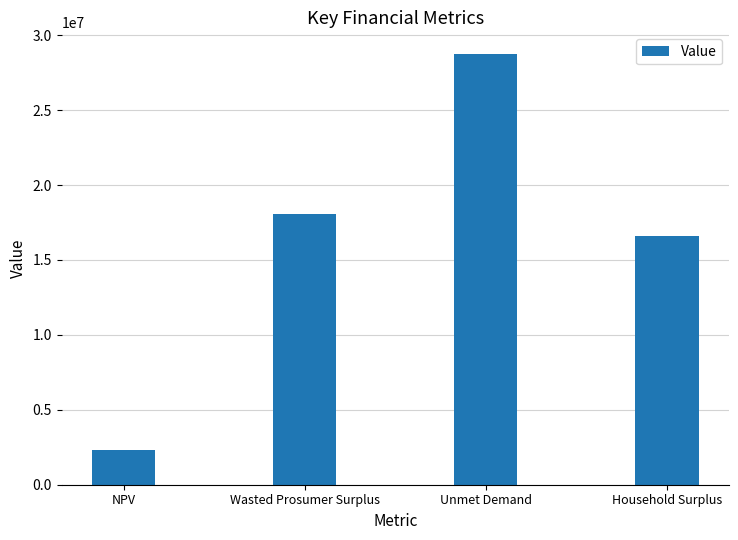

What is the change in value from Wasted Prosumer Surplus to Unmet Demand?

+10662533.5